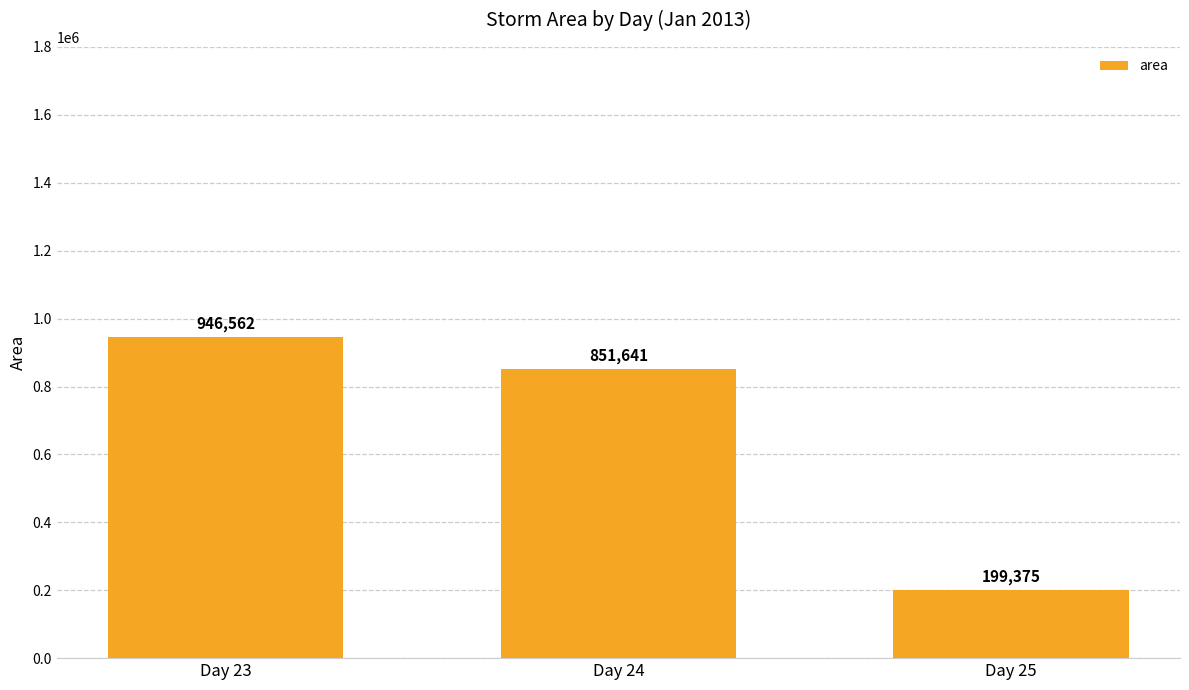

True or false: the data shows 493699.4 at Day 23.

False